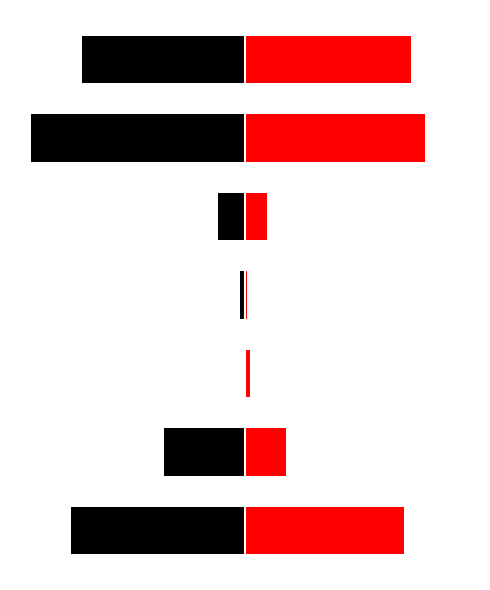

What is the approximate value of 2011 at Total Liabilities?

-30.9